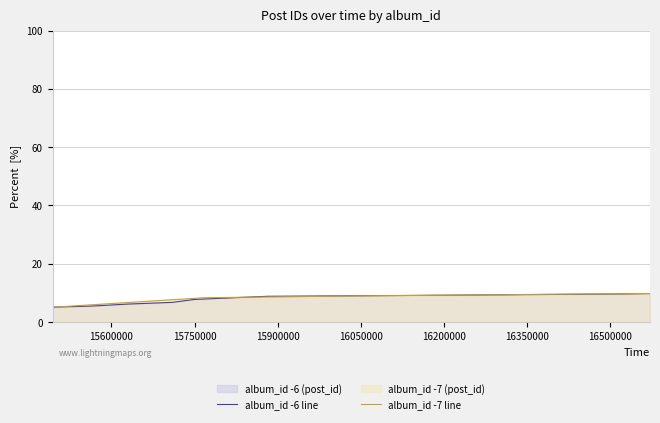

What is the highest value of the album_id -7 line series?

9.8